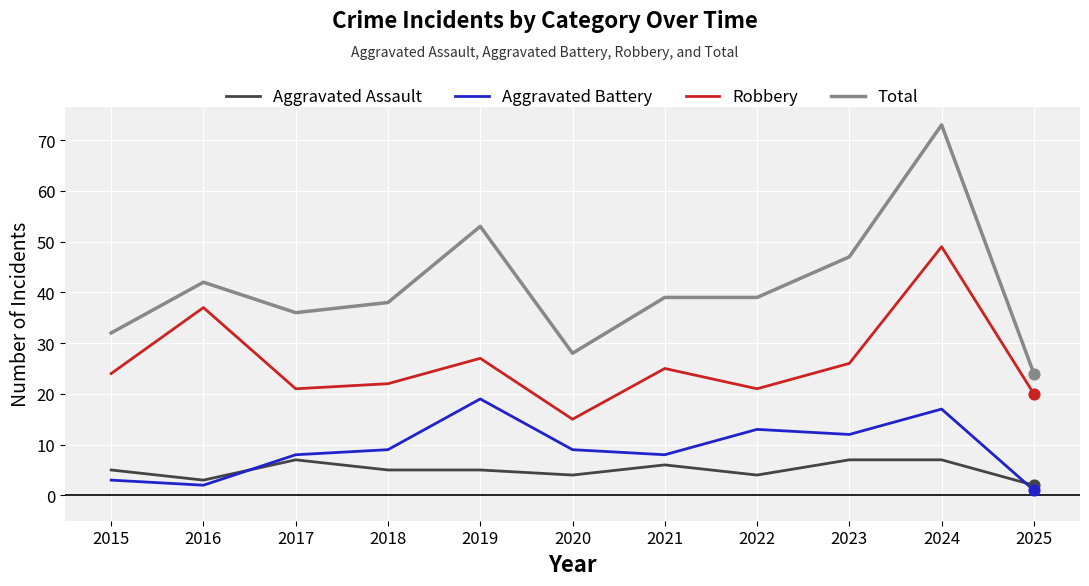

Which series has the widest spread of values?

Total